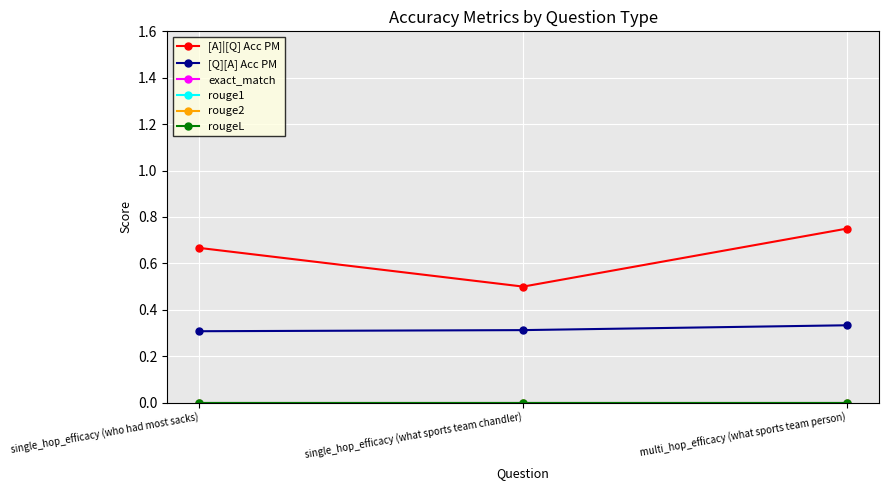

What is the total value across all series at single_hop_efficacy (who had most sacks)?

1.0